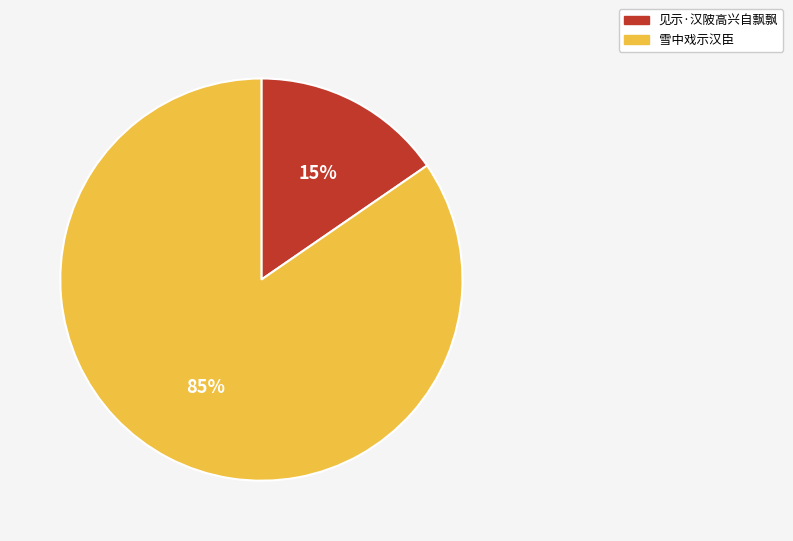

To the nearest percent, what is the combined percentage of 见示·汉陂高兴自飘飘 and 雪中戏示汉臣?

100%